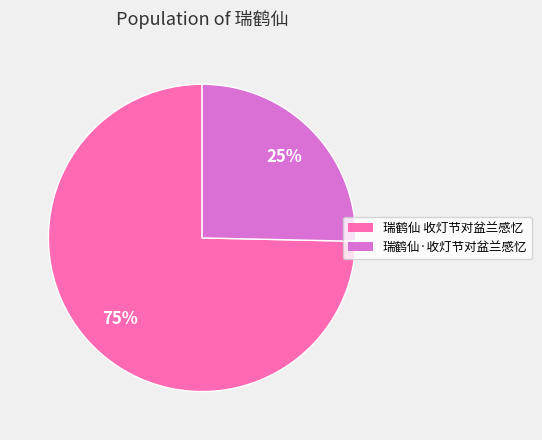

Is it true that 瑞鹤仙 收灯节对盆兰感忆 is 75% of the pie?

True